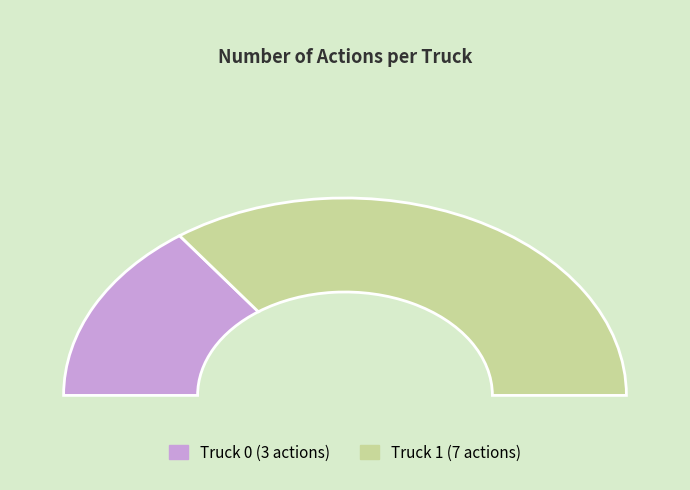

Do Truck 1 and Truck 0 together represent more than half of the pie?

Yes